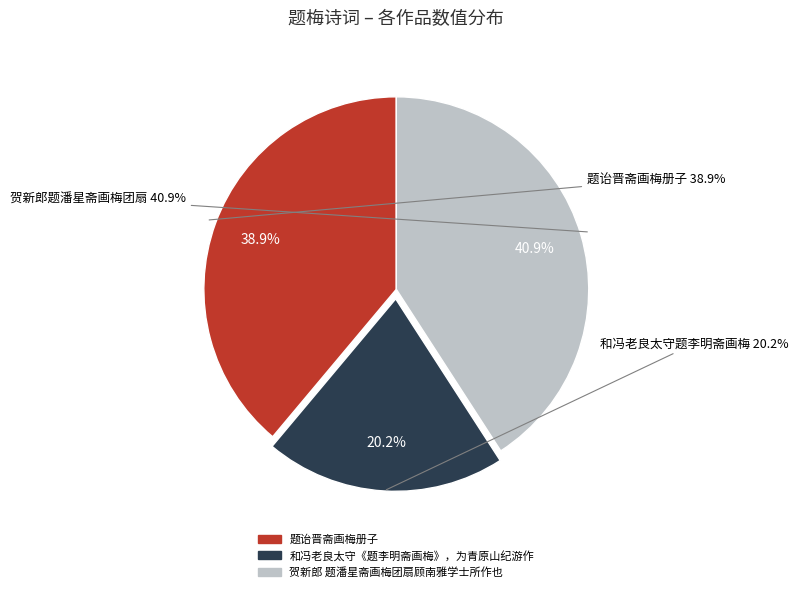

Do 题诒晋斋画梅册子 and 和冯老良太守《题李明斋画梅》，为青原山纪游作 together represent more than half of the pie?

Yes